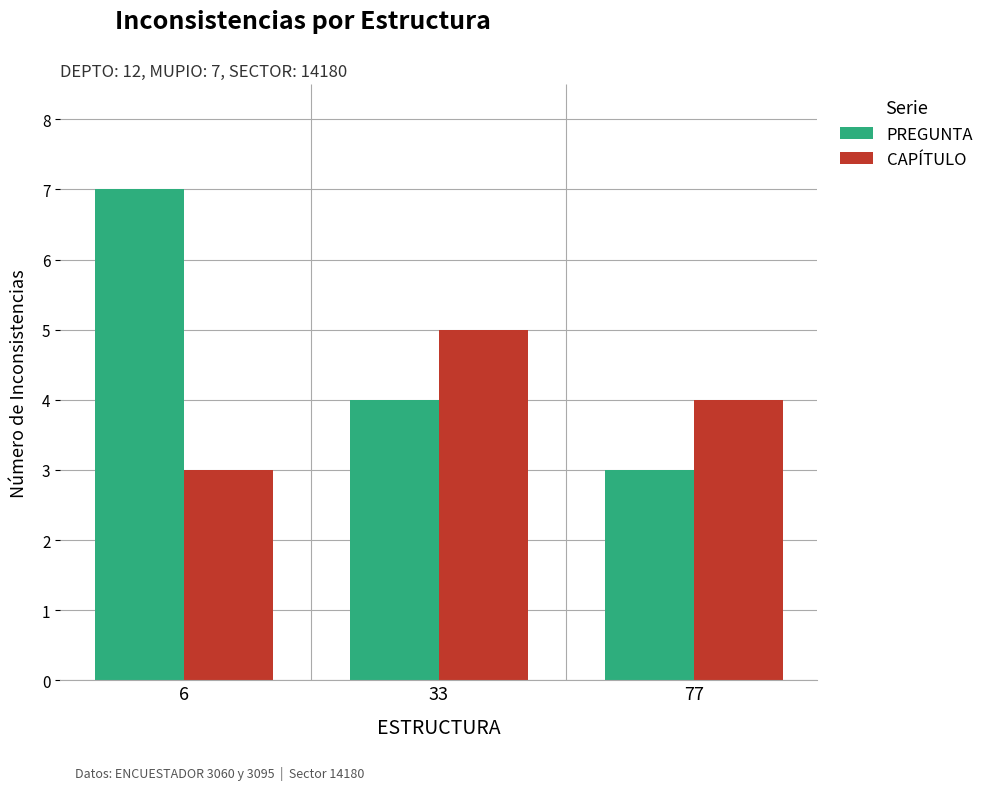

Rank the categories by PREGUNTA value from lowest to highest.

77, 33, 6